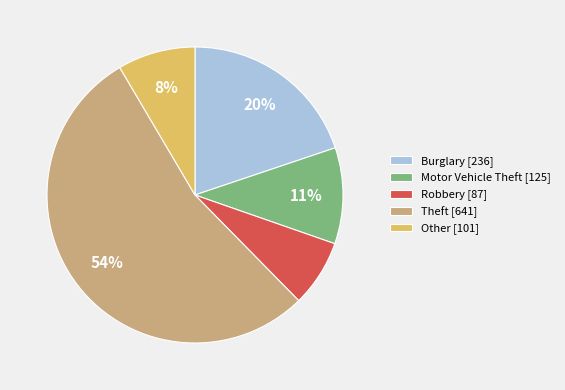

To the nearest percent, what percentage of the pie is Burglary?

20%